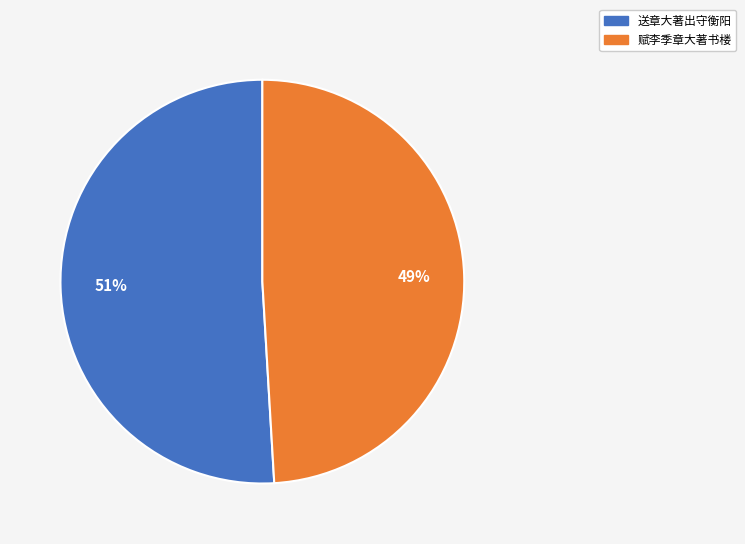

True or false: 送章大著出守衡阳 accounts for 51% of the total.

True